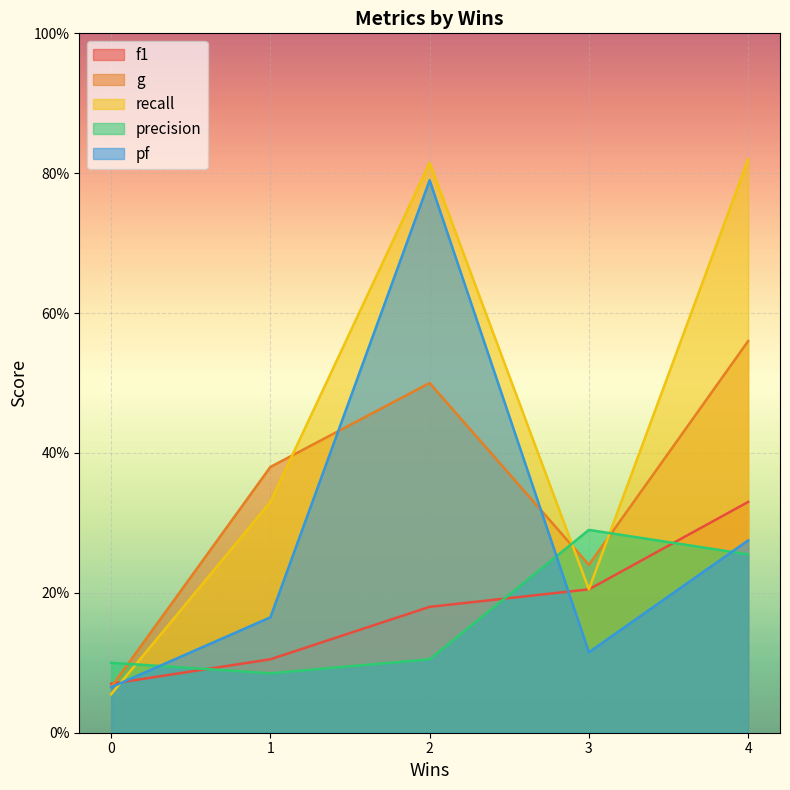

Which series has the largest range (max minus min)?

recall